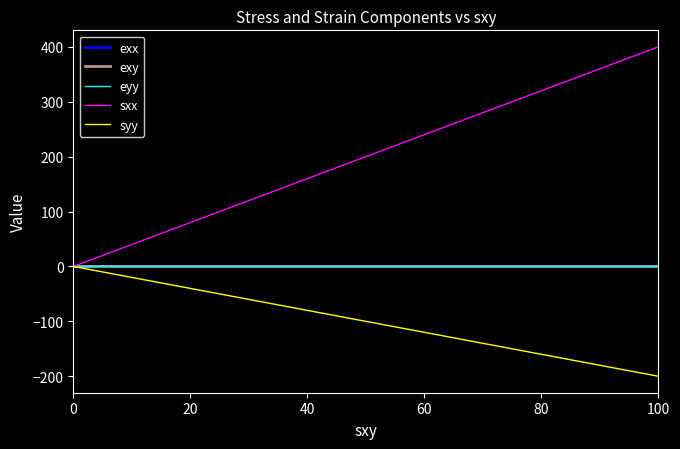

Which series has the largest range (max minus min)?

sxx